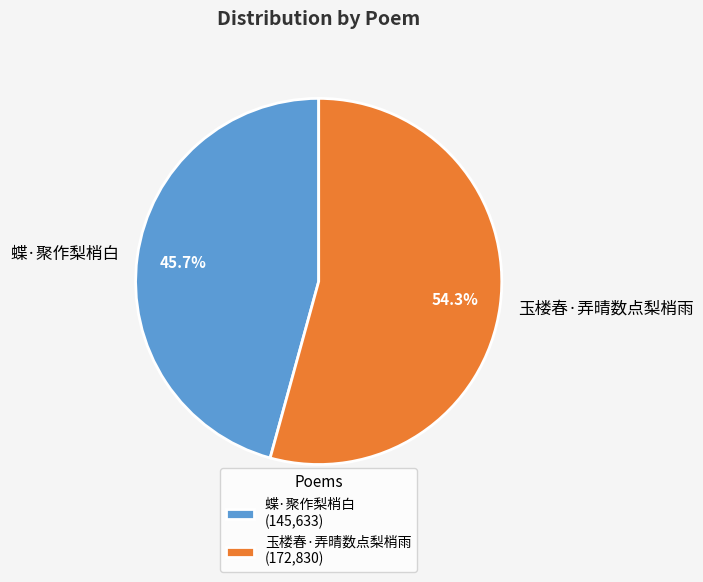

What is the ratio of the value at 玉楼春·弄晴数点梨梢雨 to the value at 蝶·聚作梨梢白?

1.2